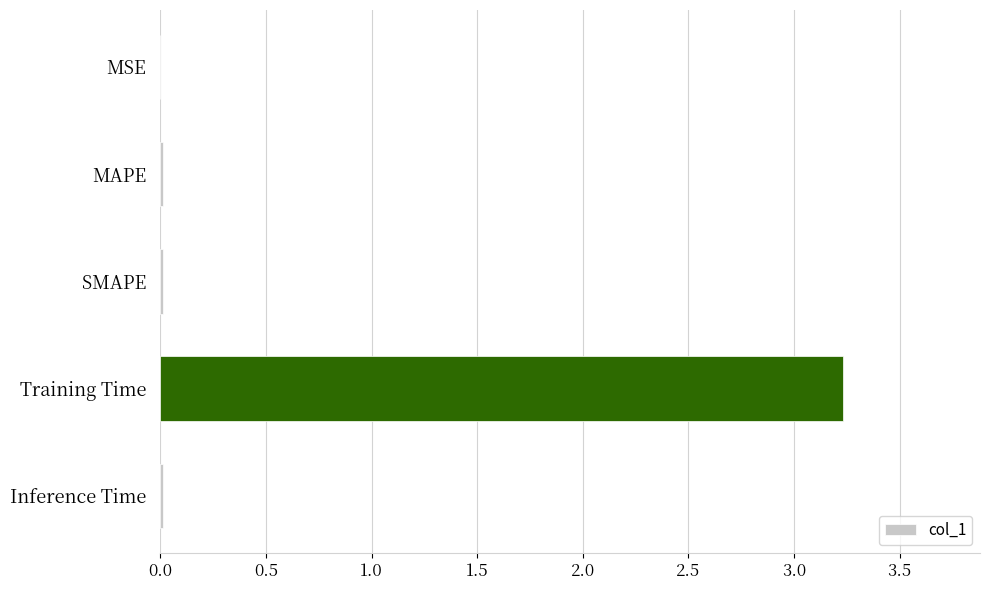

How many categories are shown in the chart?

5